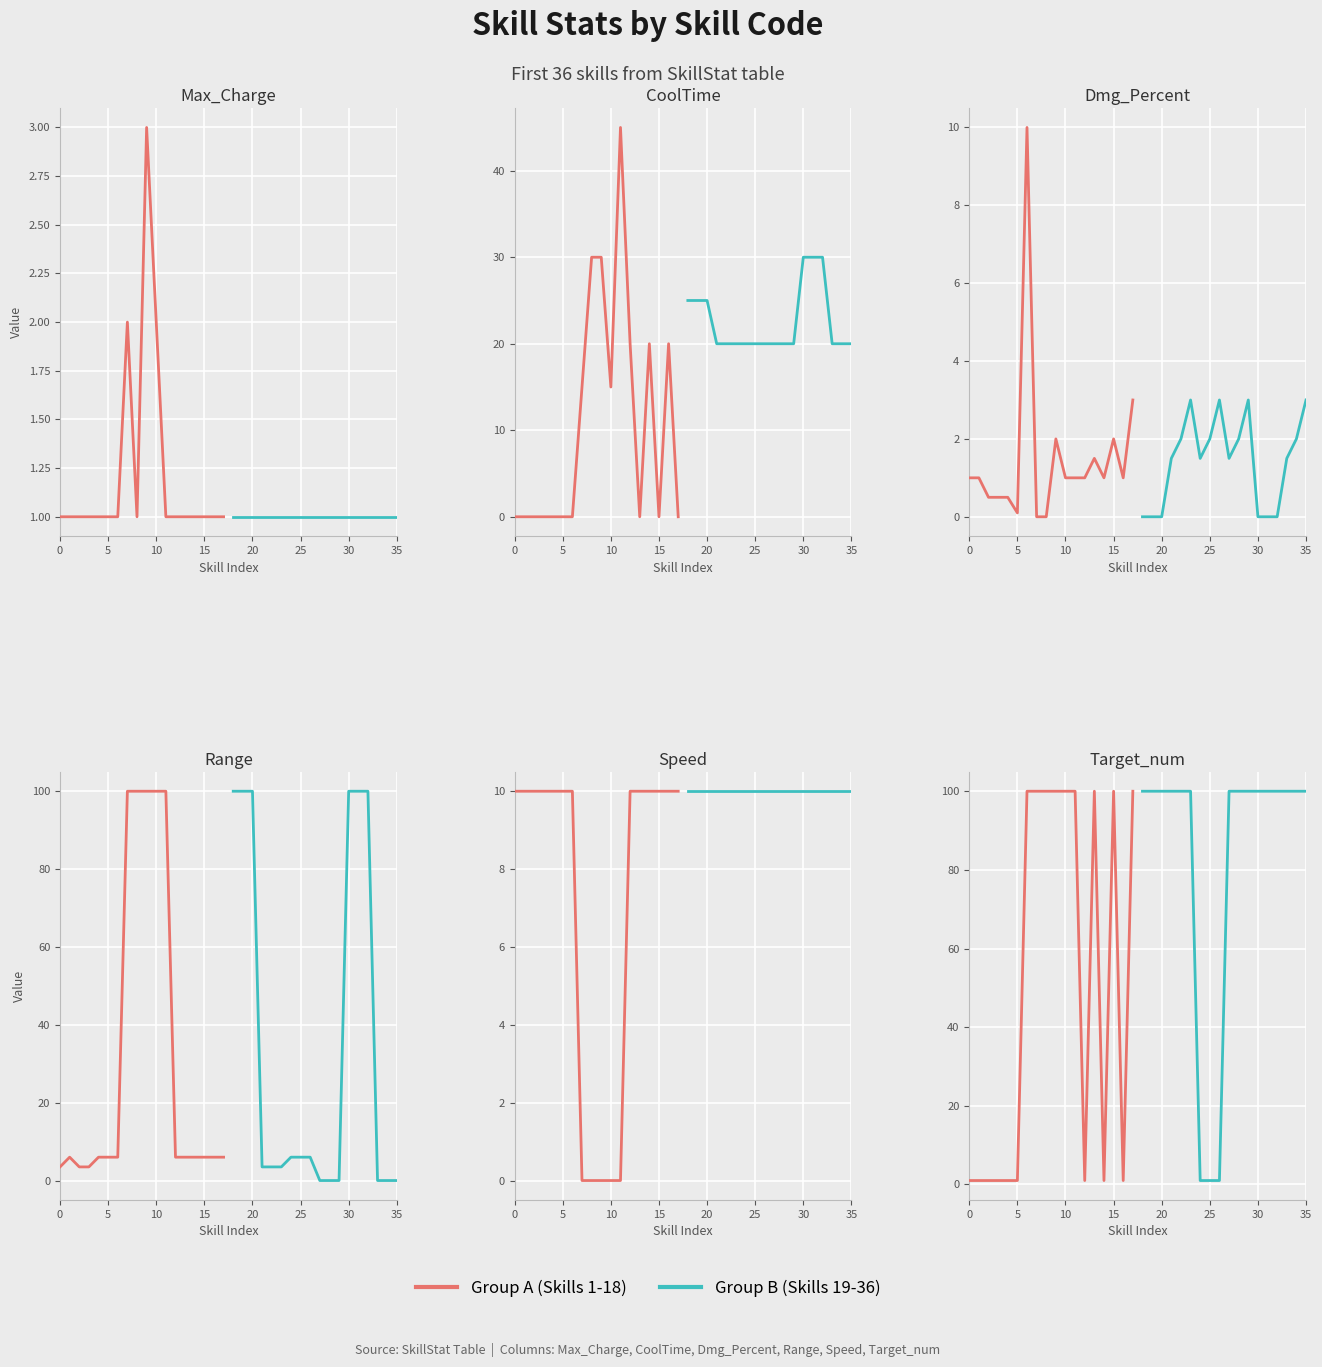

Is this an area chart (filled region under the line)?

No